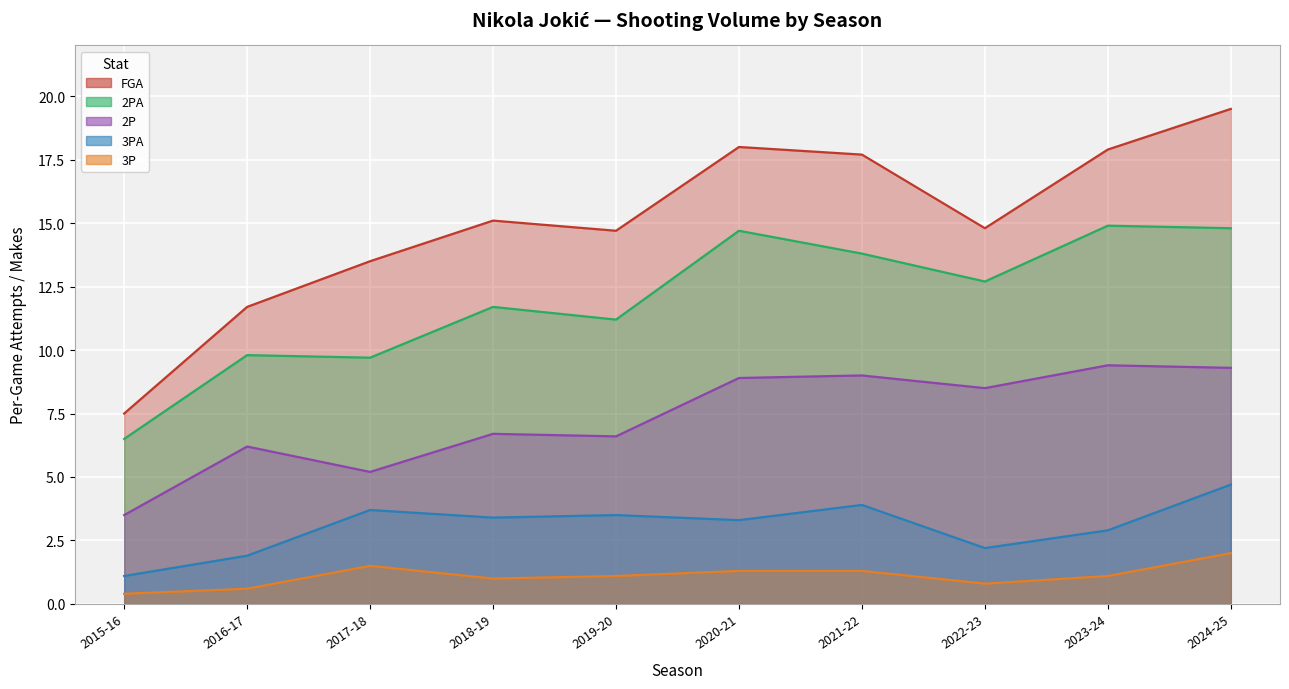

Reading left to right, transcribe all the data shown in this chart.

FGA: 7.5	11.7	13.5	15.1	14.7	18.0	17.7	14.8	17.9	19.5
2PA: 6.5	9.8	9.7	11.7	11.2	14.7	13.8	12.7	14.9	14.8
3PA: 1.1	1.9	3.7	3.4	3.5	3.3	3.9	2.2	2.9	4.7
2P: 3.5	6.2	5.2	6.7	6.6	8.9	9.0	8.5	9.4	9.3
3P: 0.4	0.6	1.5	1.0	1.1	1.3	1.3	0.8	1.1	2.0